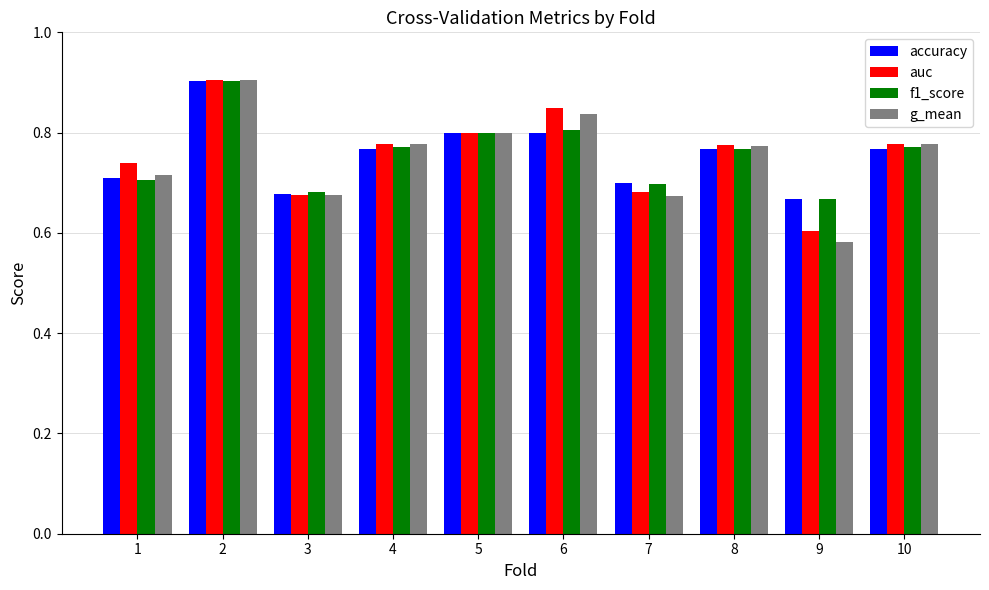

How many distinct data groups are displayed?

4